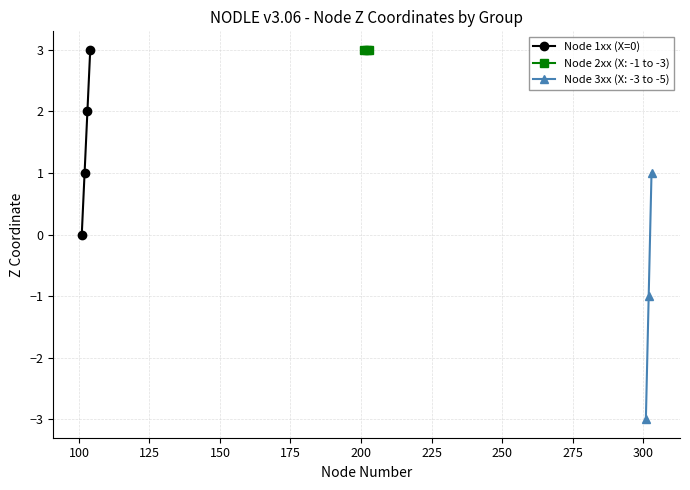

True or false: Node 1xx (X=0) has more than 2 points higher than both neighbors.

False